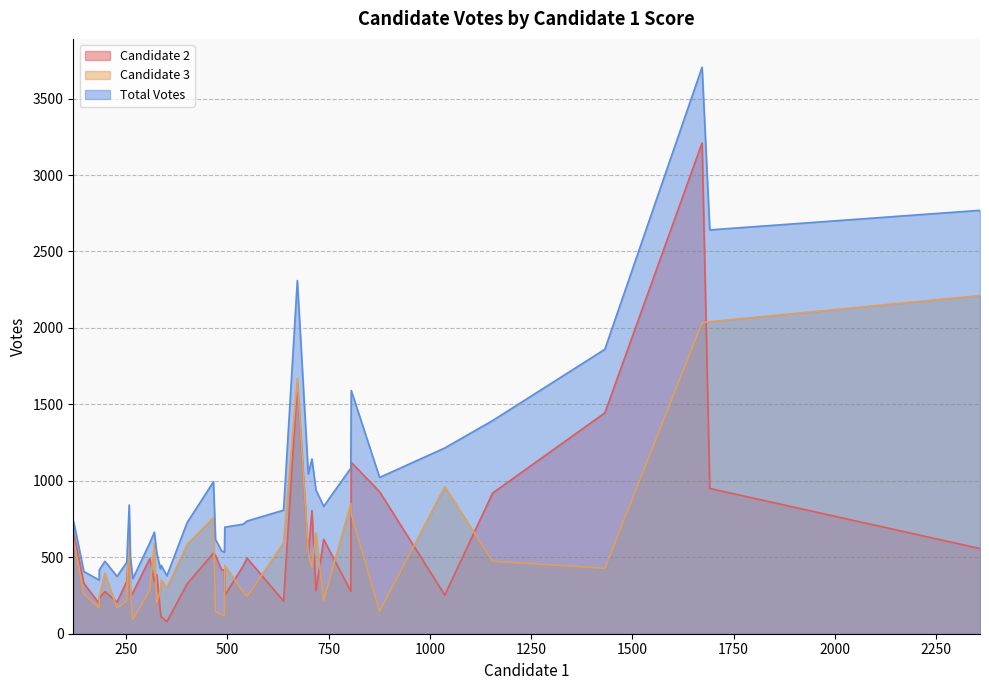

Read the Total Votes value at 335, to the nearest 10.

420